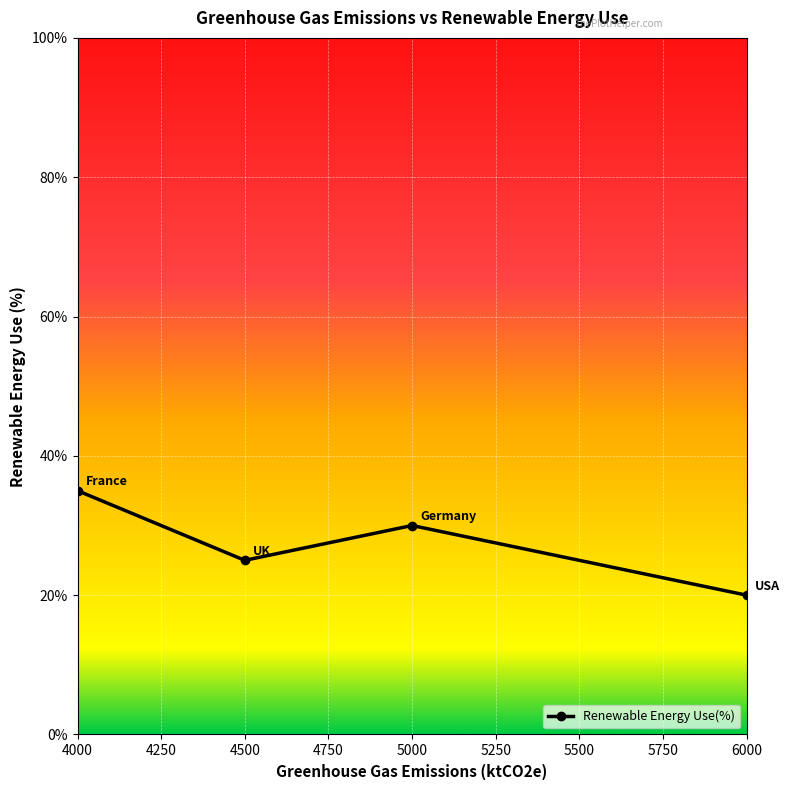

Reading right to left, extract all data points from this chart.

20	30	25	35